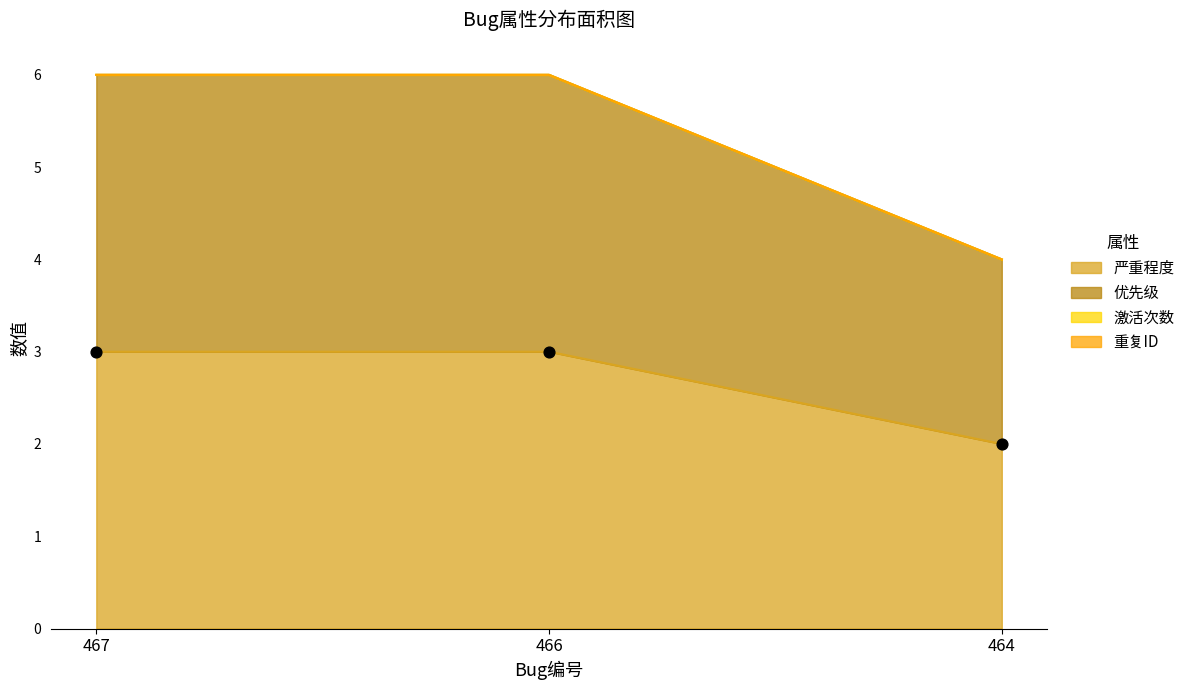

At how many categories does at least one series exceed 3?

3